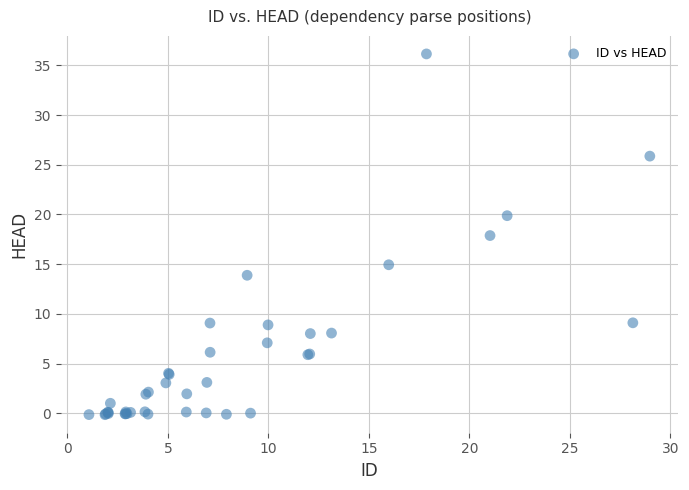

What Y value in the scatter plot is closest to 17?

17.9